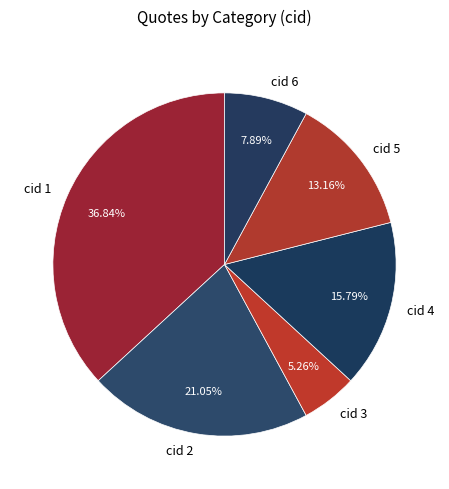

Does cid 1 account for over 50% of the chart?

No